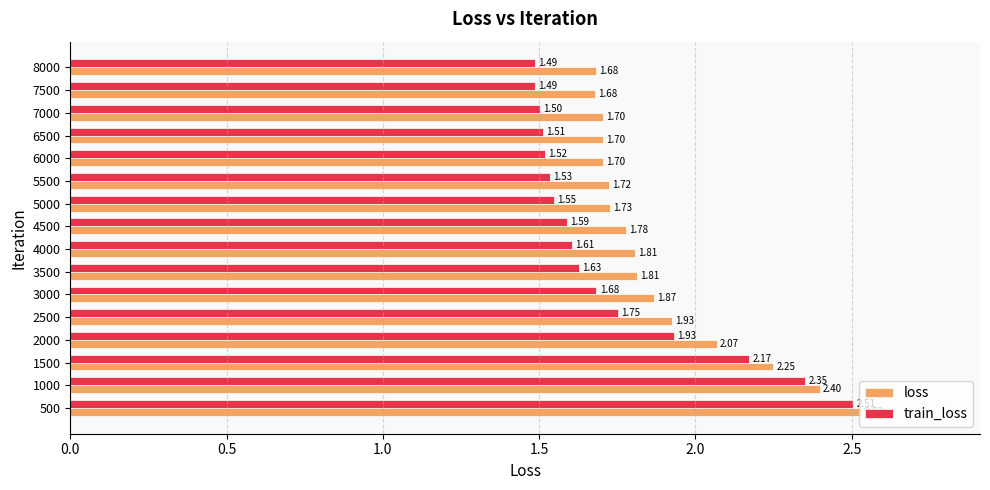

Is the value of loss at 1000 greater than the value of train_loss at 7000?

Yes